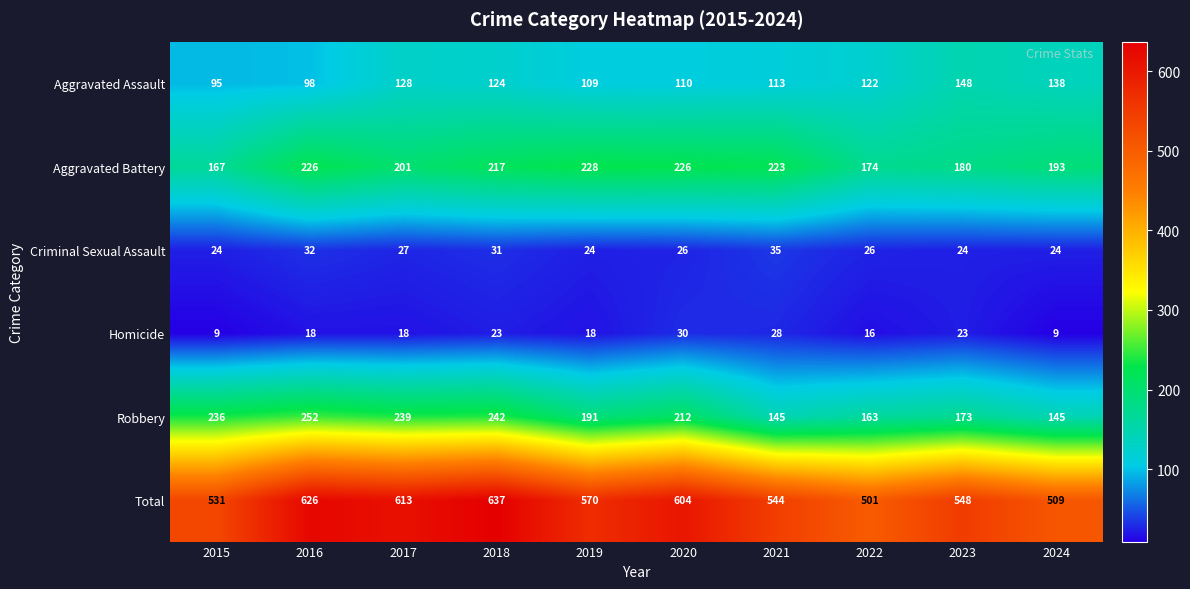

How many data points does each series have?

10